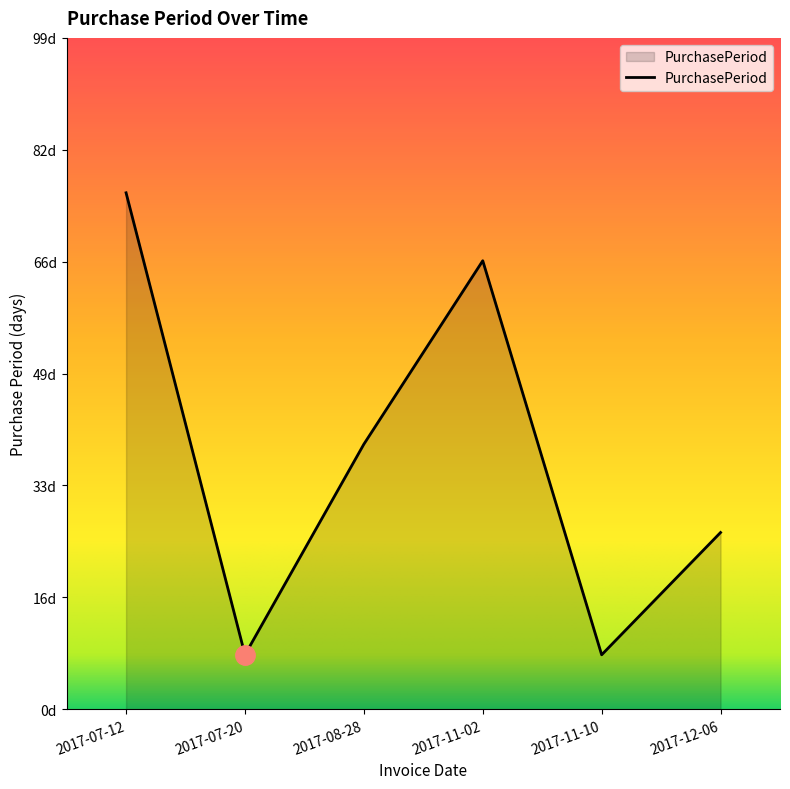

What is the change in value from 2017-07-20 to 2017-11-02?

+58